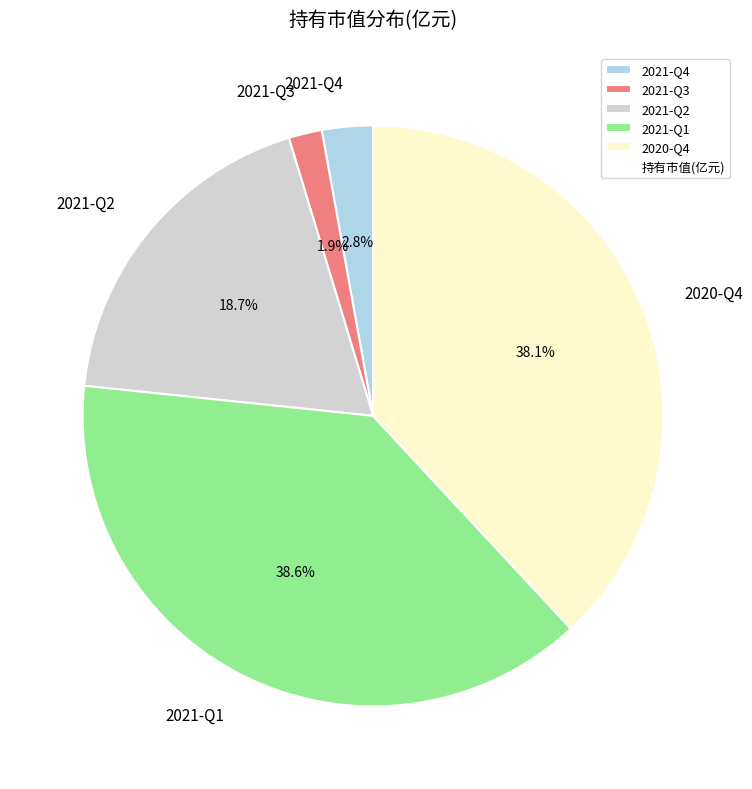

What percentage is the 2021-Q2 slice, to the nearest percent?

19%